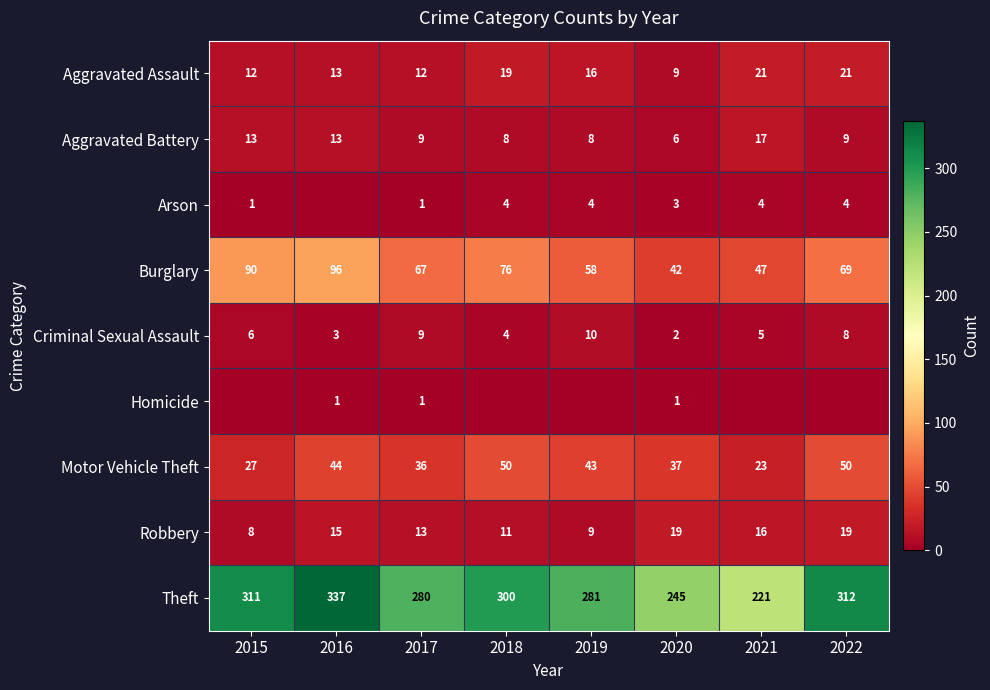

What is the difference between the Criminal Sexual Assault values at 2018 and 2021?

1